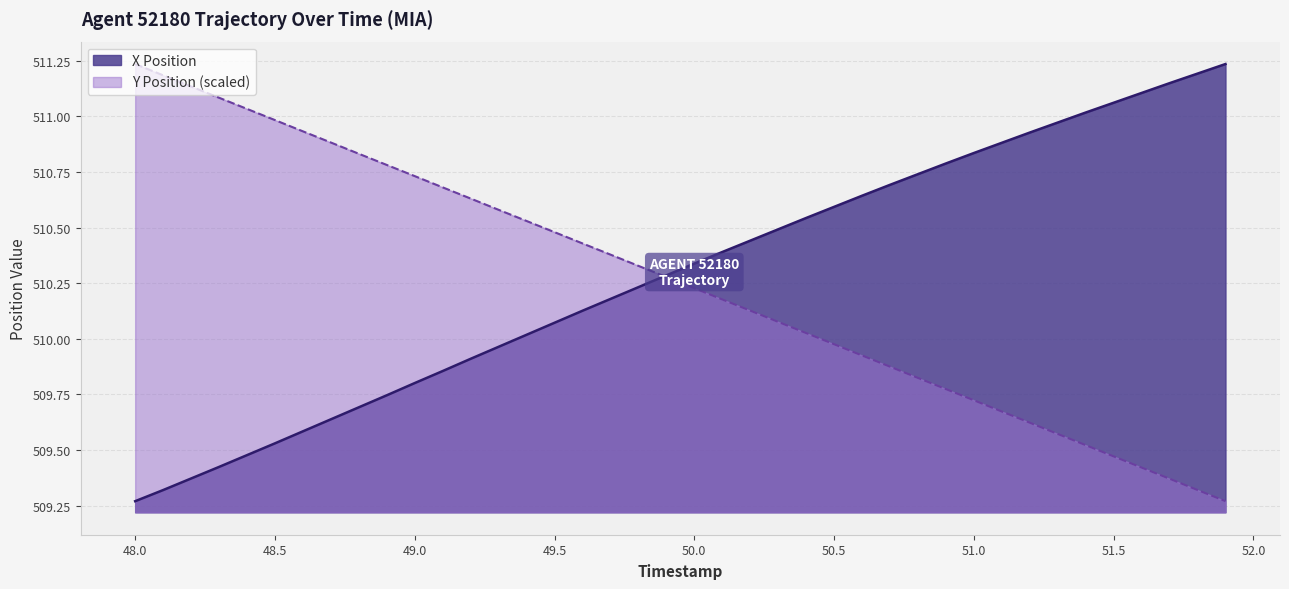

Where does the Y Position (scaled) series first go above 510?

48.0